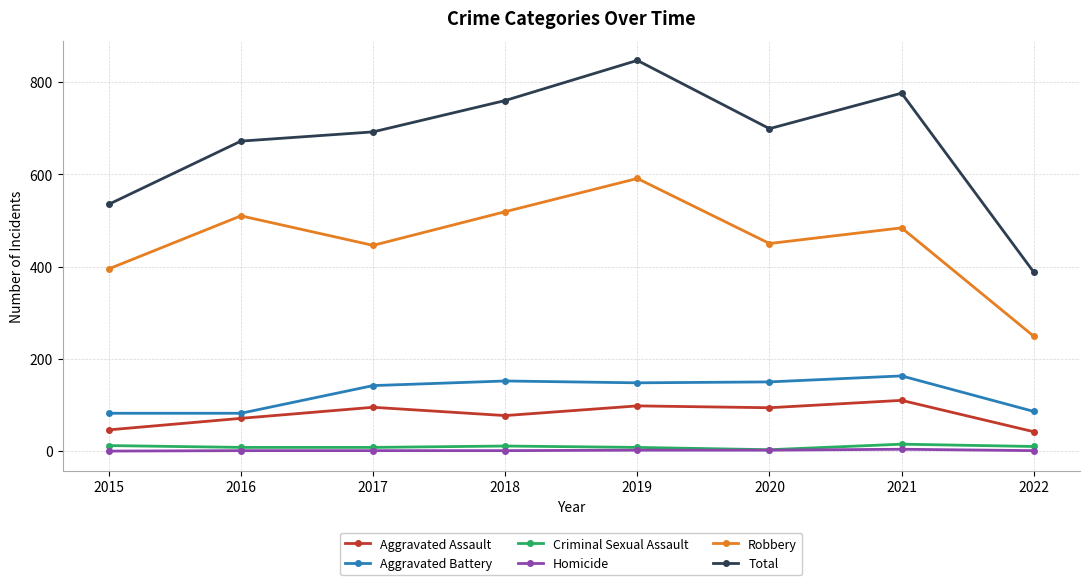

List the series in order of their peak value, lowest first.

Homicide, Criminal Sexual Assault, Aggravated Assault, Aggravated Battery, Robbery, Total